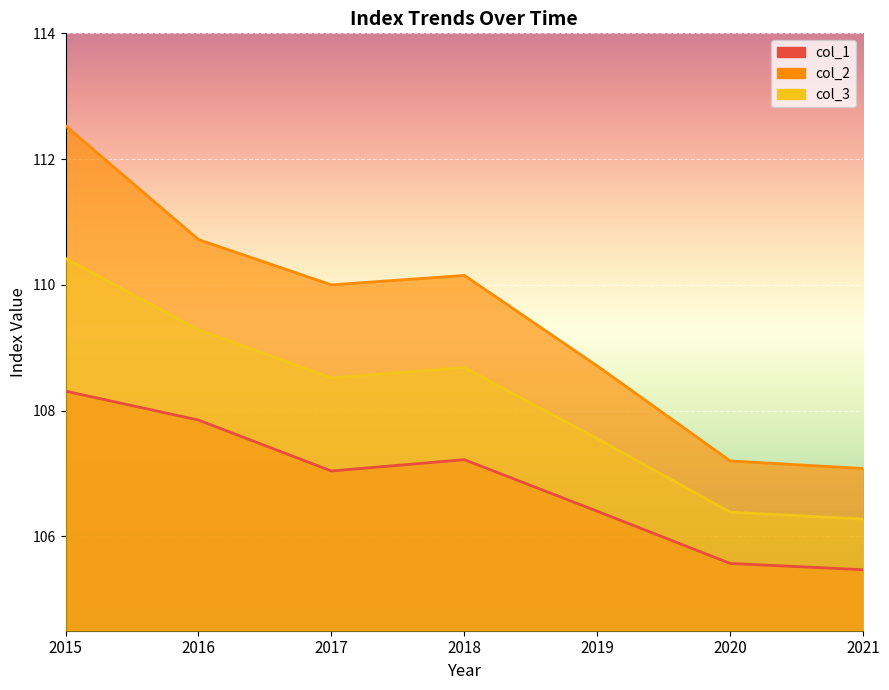

Is the value of col_3 at 2015 greater than the value of col_2 at 2021?

Yes